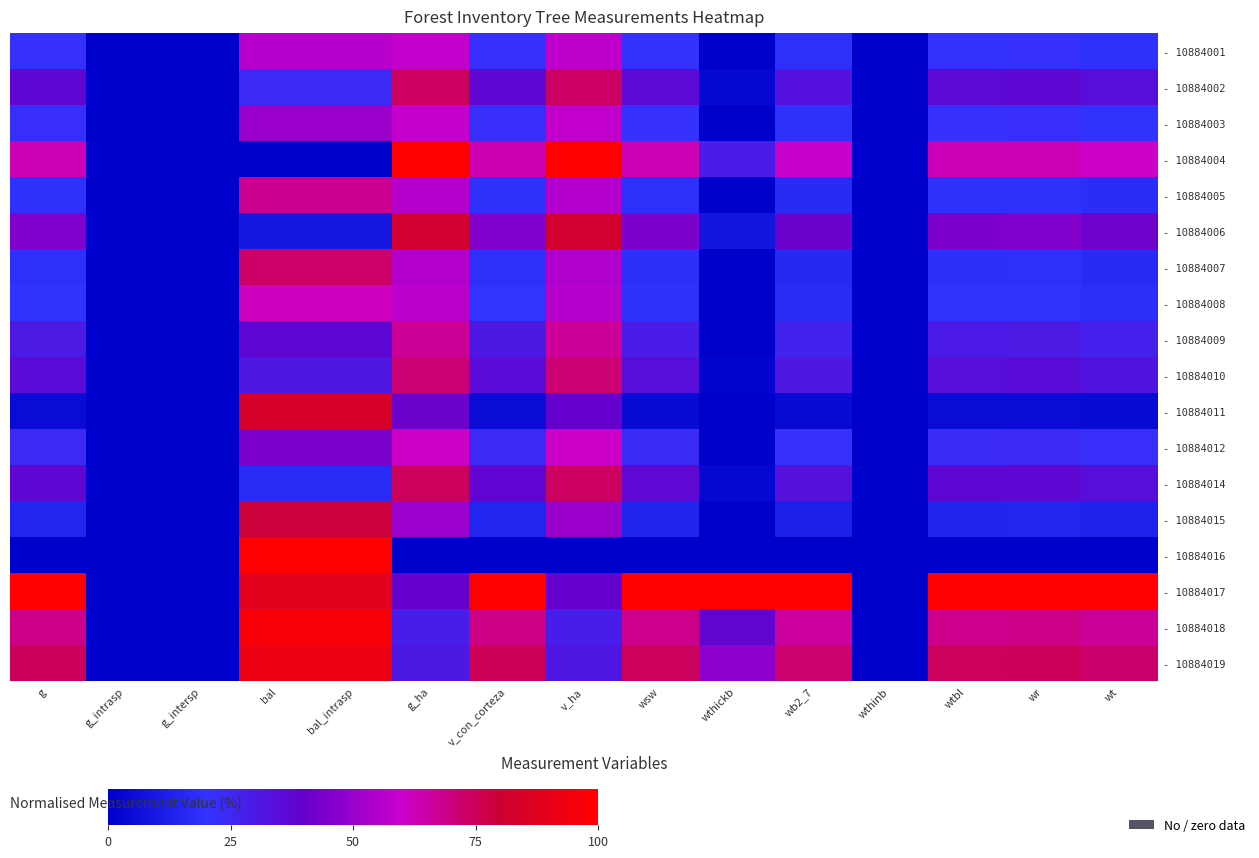

At which category is the sum across all series the highest?

bal